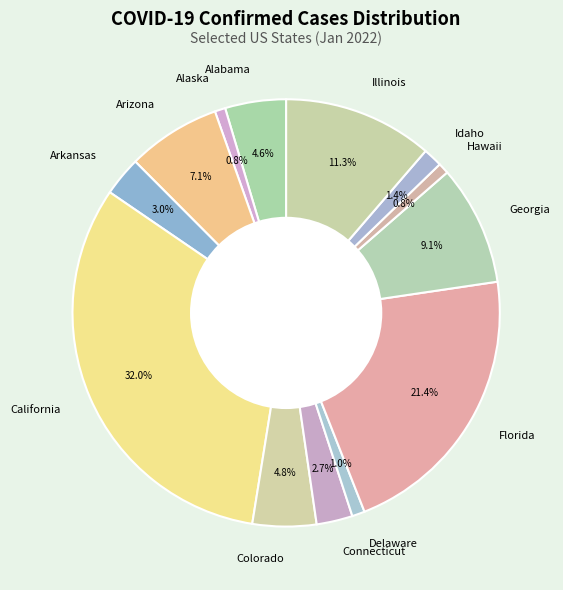

What is the largest slice in the pie chart?

California